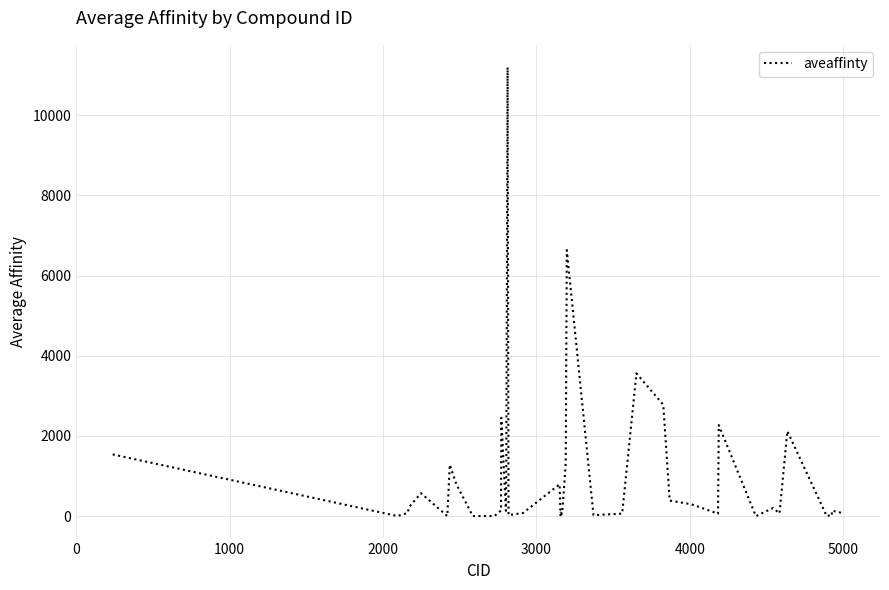

What is the greatest value displayed?

11195.5